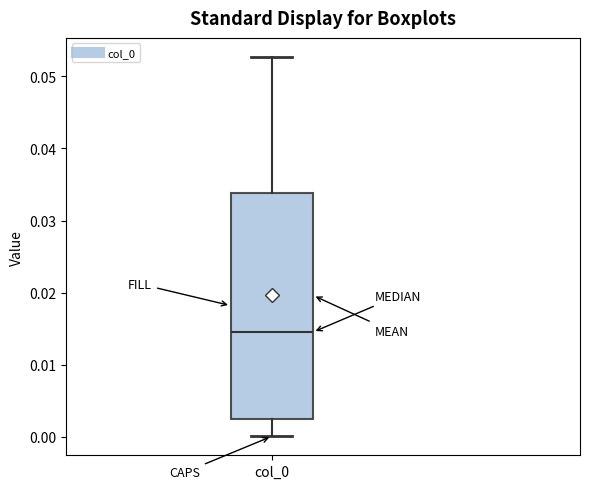

Transcribe this box plot: give where the median line is, the range the box spans, and where the two whiskers end, as read against the y-axis. The values are not printed on the chart, so give them approximately, as read against the axis.

median 0.015, box 0.003 to 0.034, whiskers 0.000 to 0.053